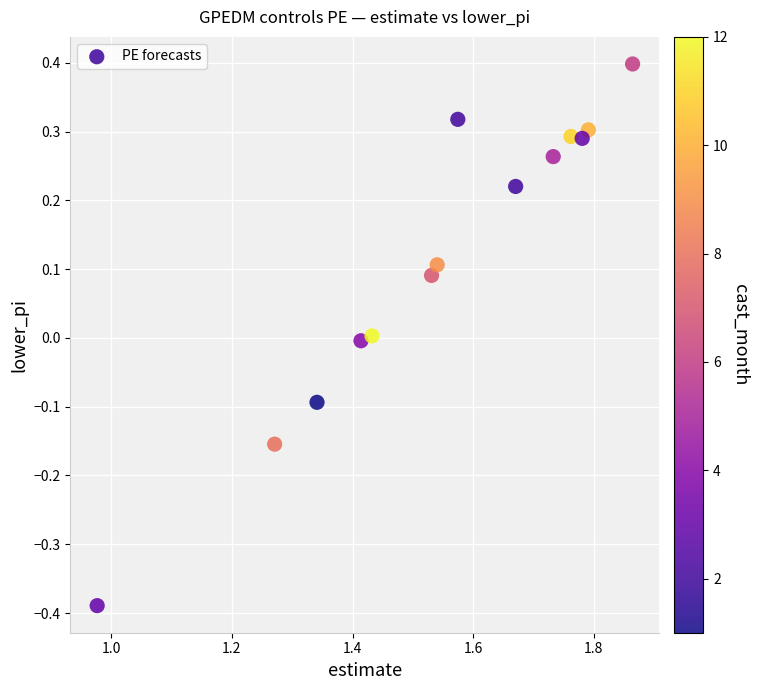

What is the range of Y values (max minus min)?

0.8